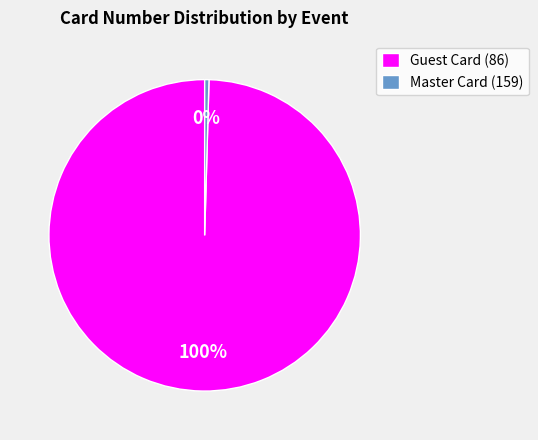

Is it true that Guest Card (86) is 100% of the pie?

True